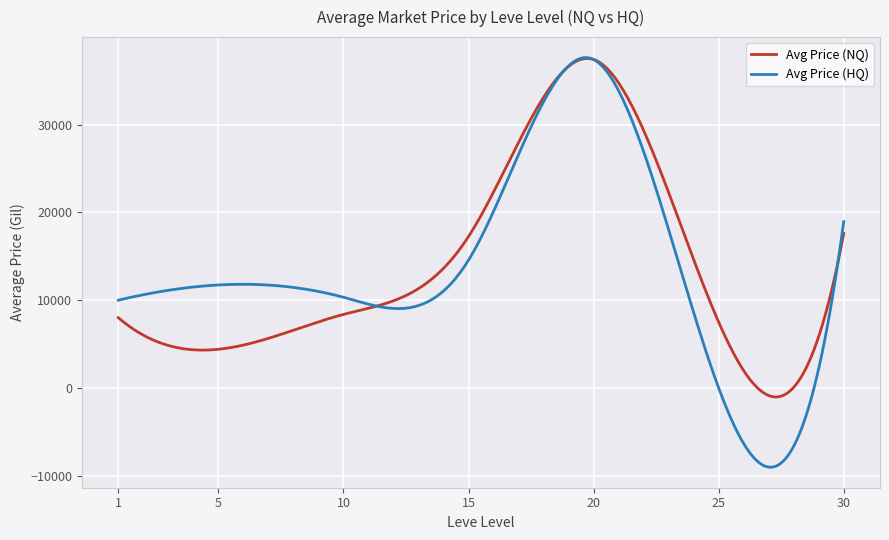

What is the minimum value shown in the chart?

-9043.7